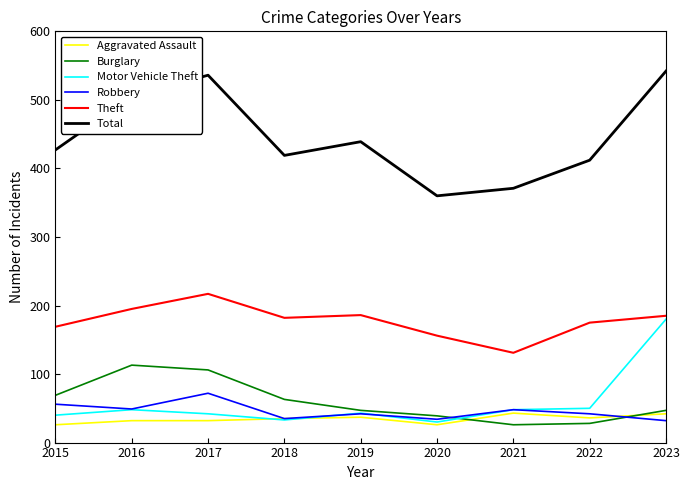

How many lines are shown in the chart?

6